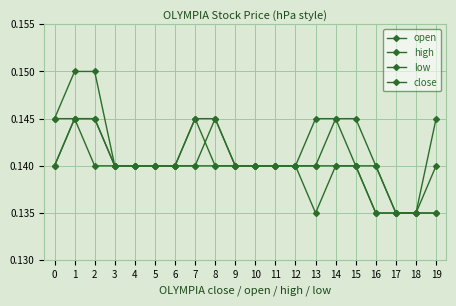

Is this an area chart (filled region under the line)?

No